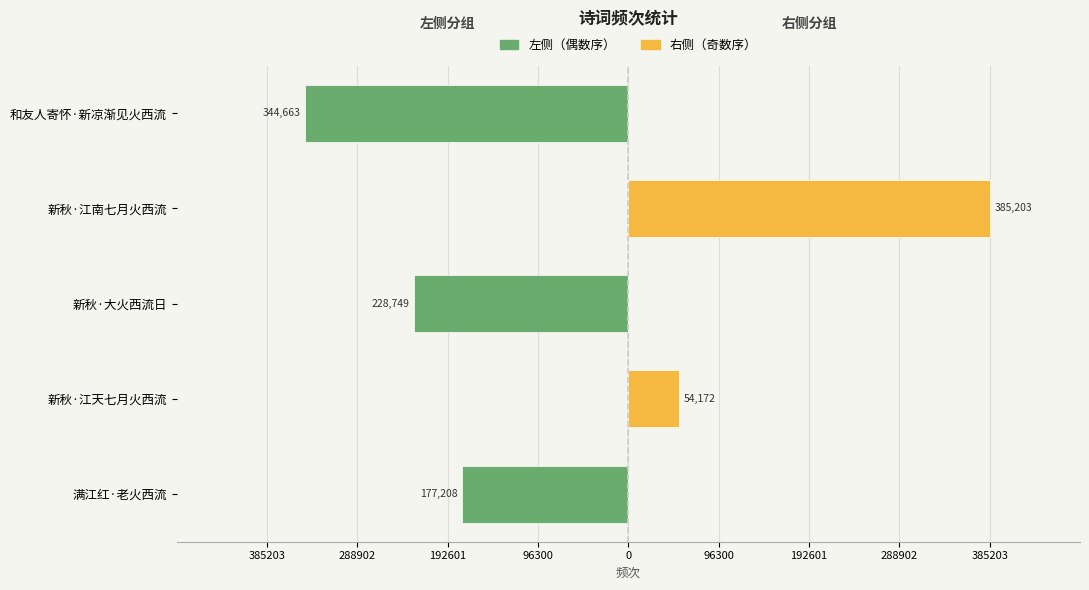

Which series has the largest range (max minus min)?

右侧（奇数序）